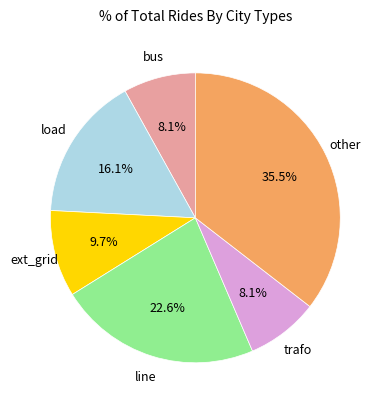

Is there a majority slice in this chart?

No